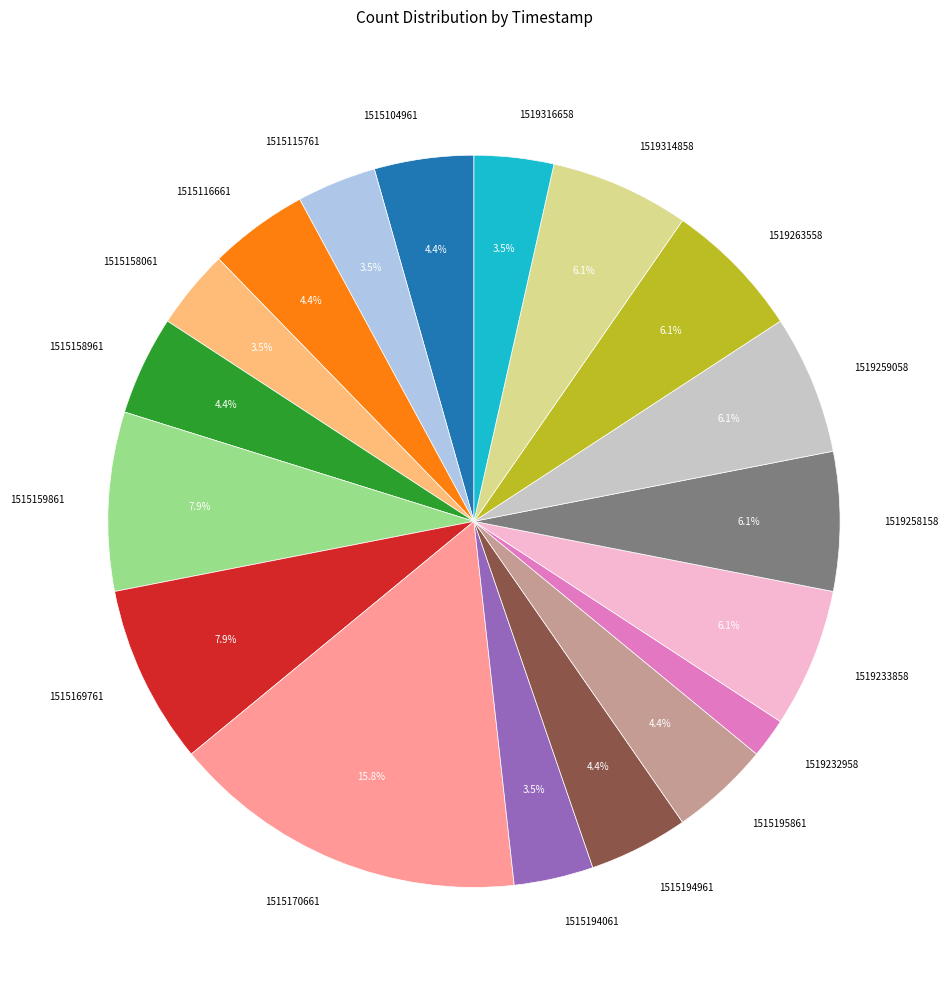

How many slices are in this pie chart?

18